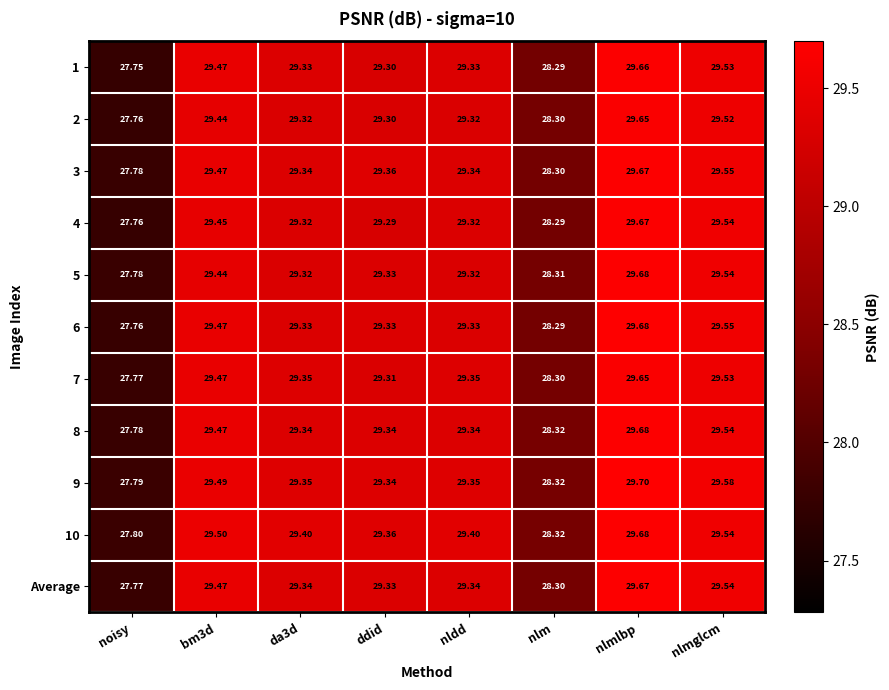

At which label does 2 reach its minimum?

noisy